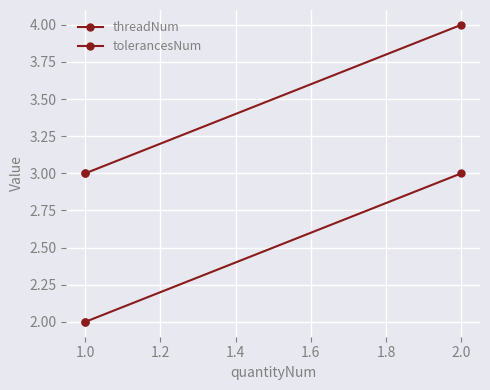

List the series in order of their overall mean, lowest first.

threadNum, tolerancesNum